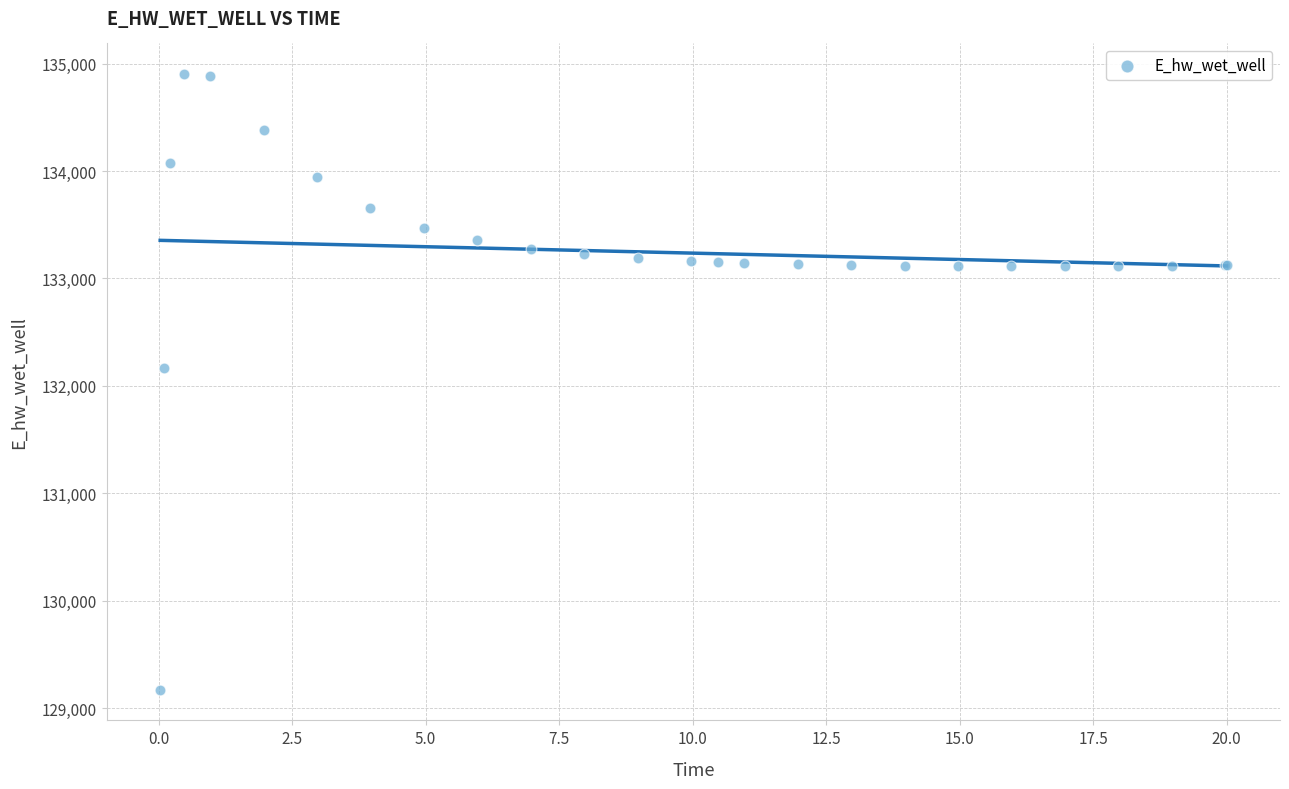

What Y value in the scatter plot is closest to 132036?

132162.0